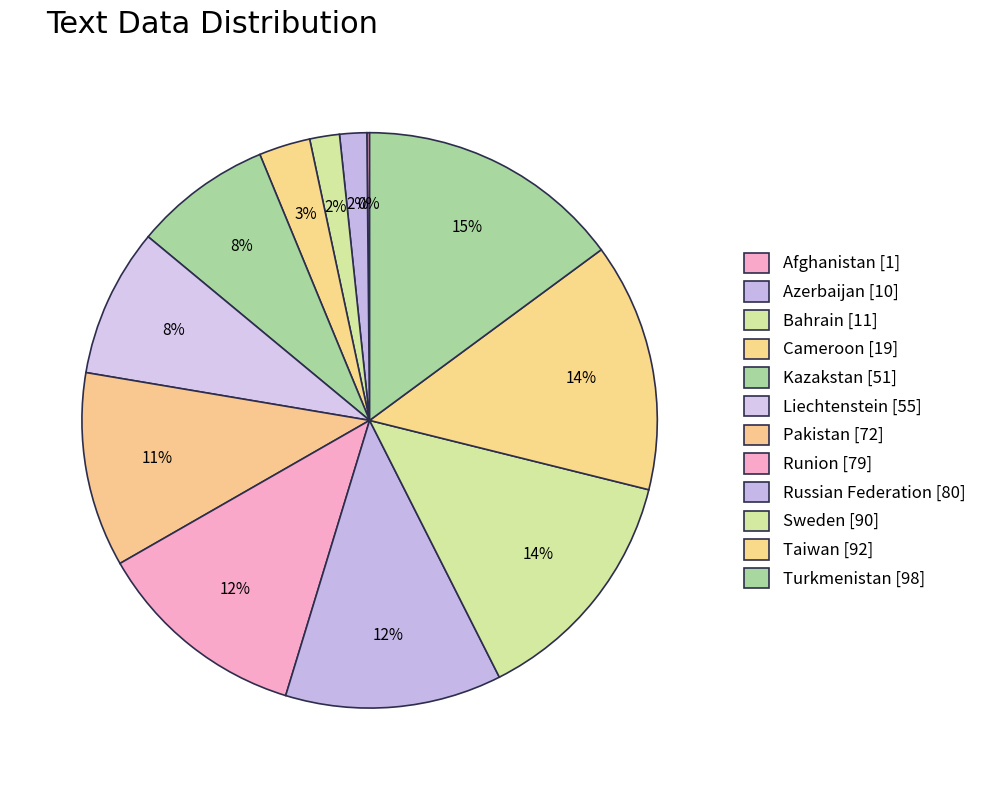

Between Cameroon and Sweden, which is larger?

Sweden